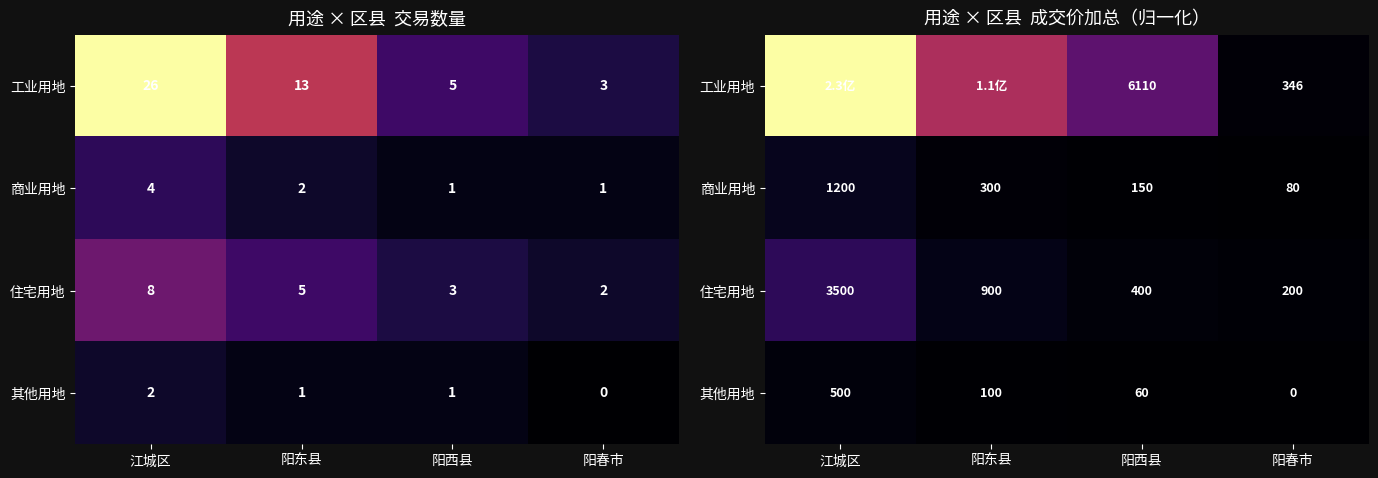

What is the spread (max minus min) of values at 江城区?

1.0